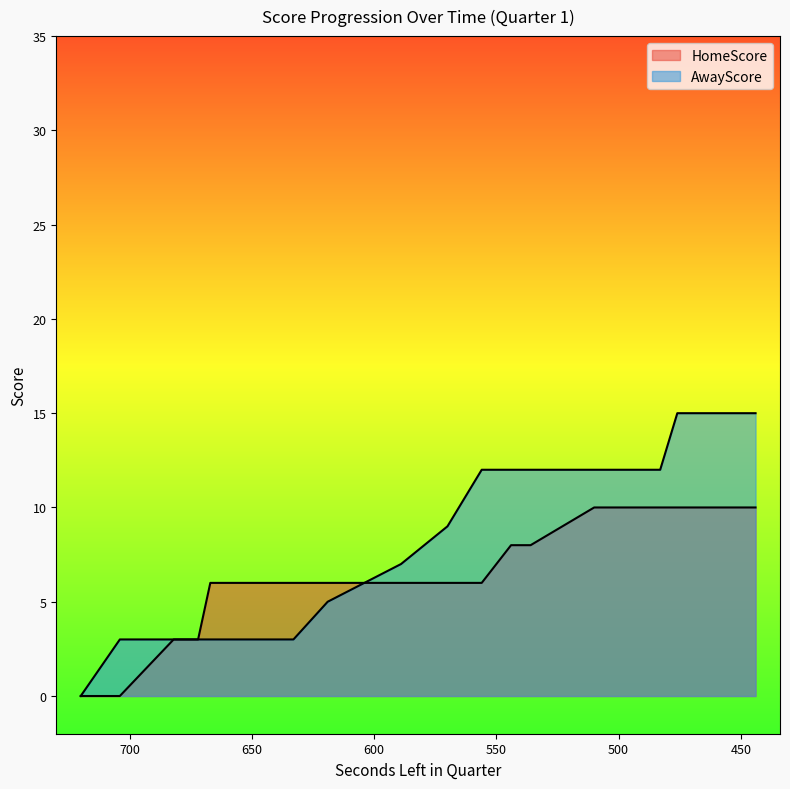

Where is HomeScore nearest to the value 5?

667